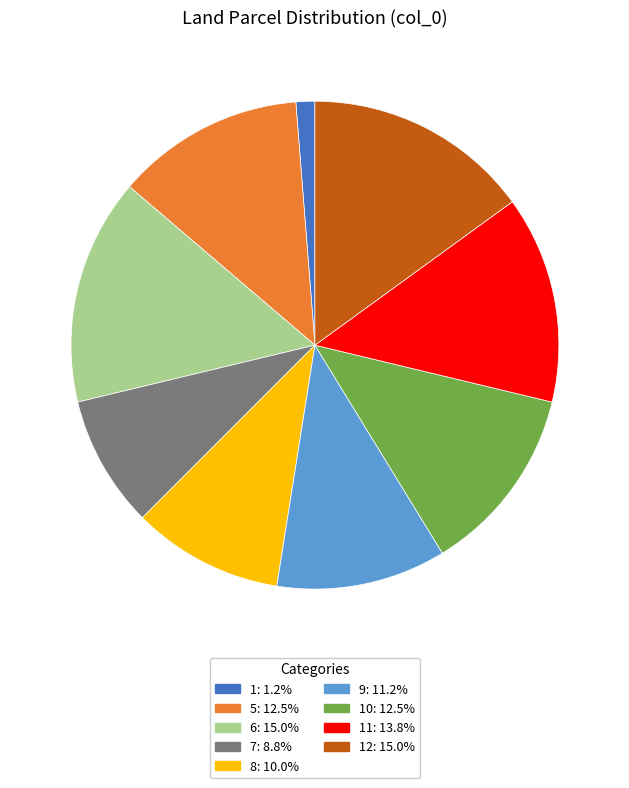

Is the sum of 5: 12.5% and 8: 10.0% greater than half?

No